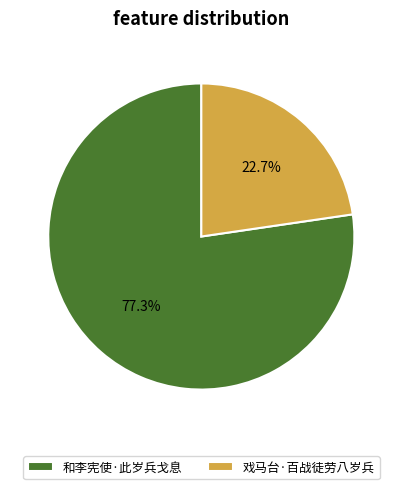

What is the smallest slice in the pie chart?

戏马台·百战徒劳八岁兵